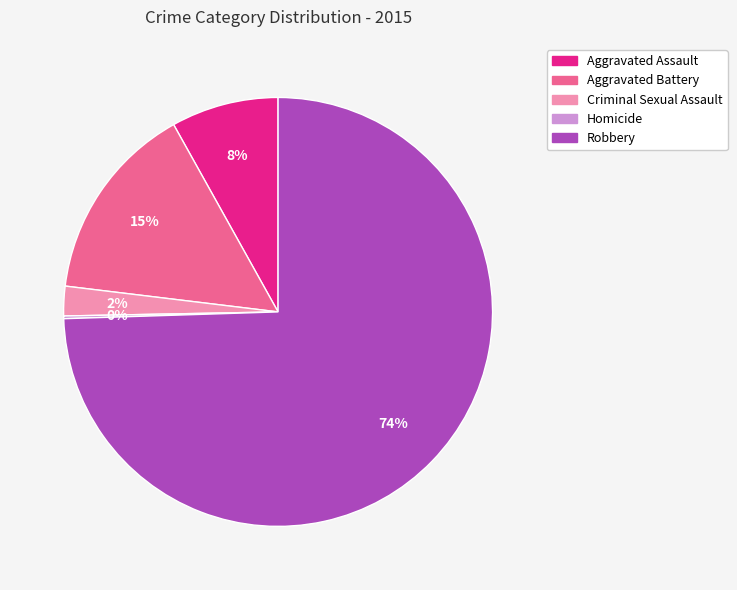

To the nearest percent, what is the combined percentage of Aggravated Assault and Aggravated Battery?

23%